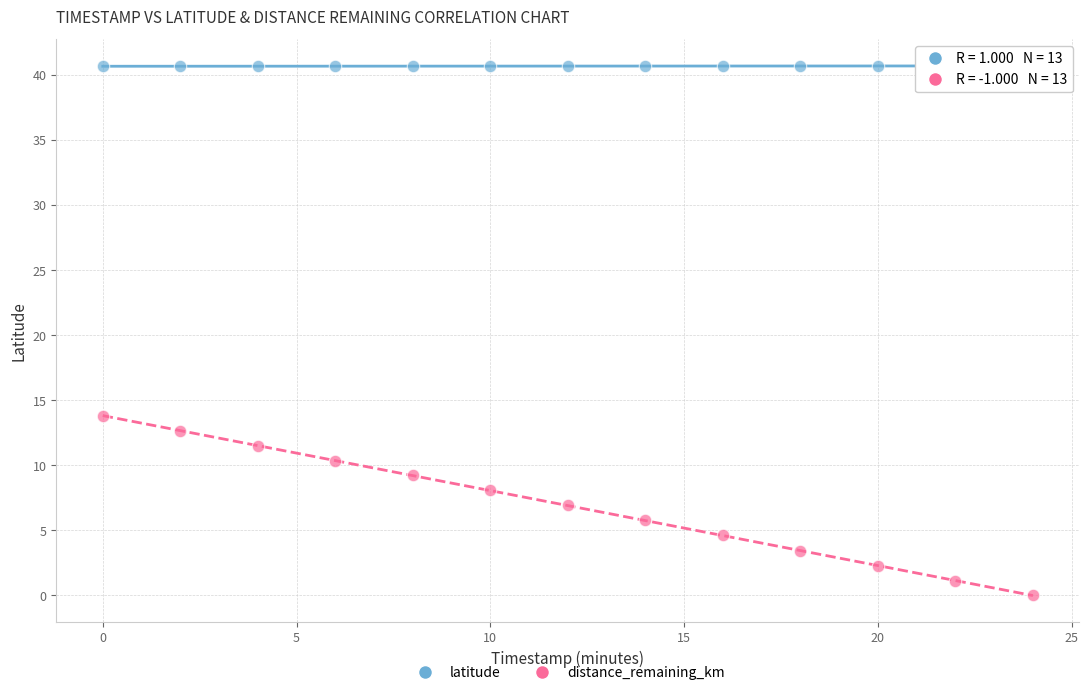

What is the X range (max minus min) for the scatter plot?

24.0